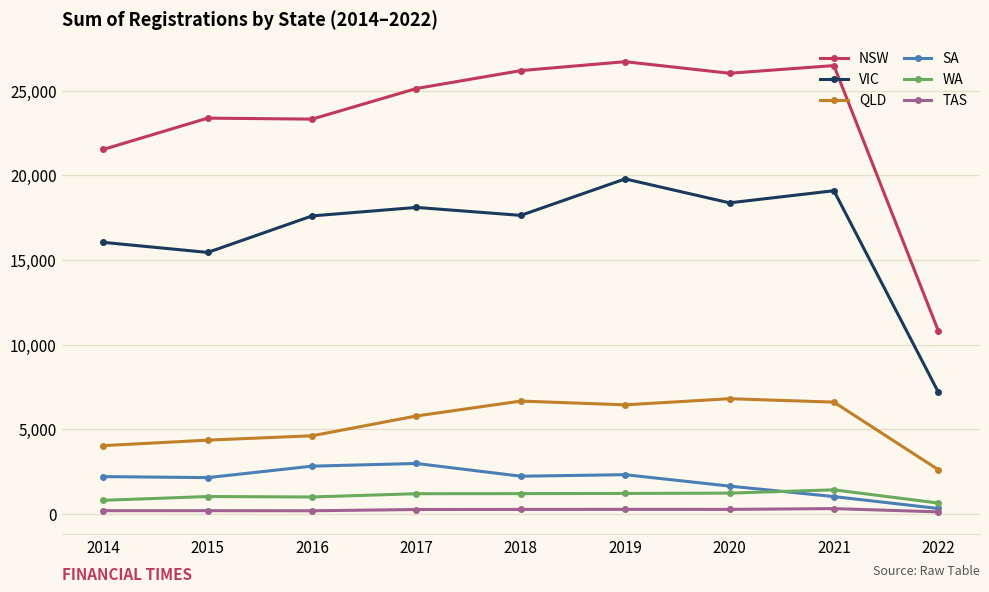

At which label does NSW reach its minimum?

2022